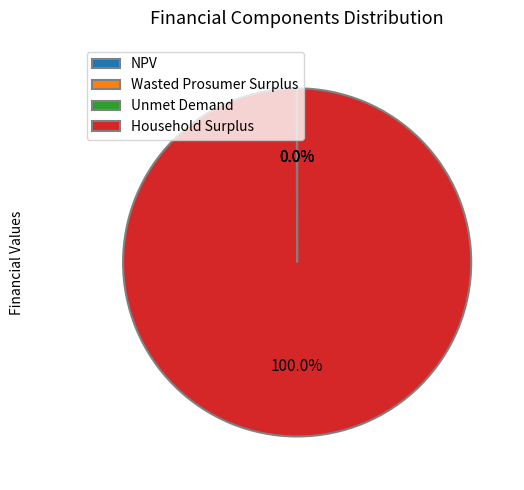

What is the majority slice?

Household Surplus